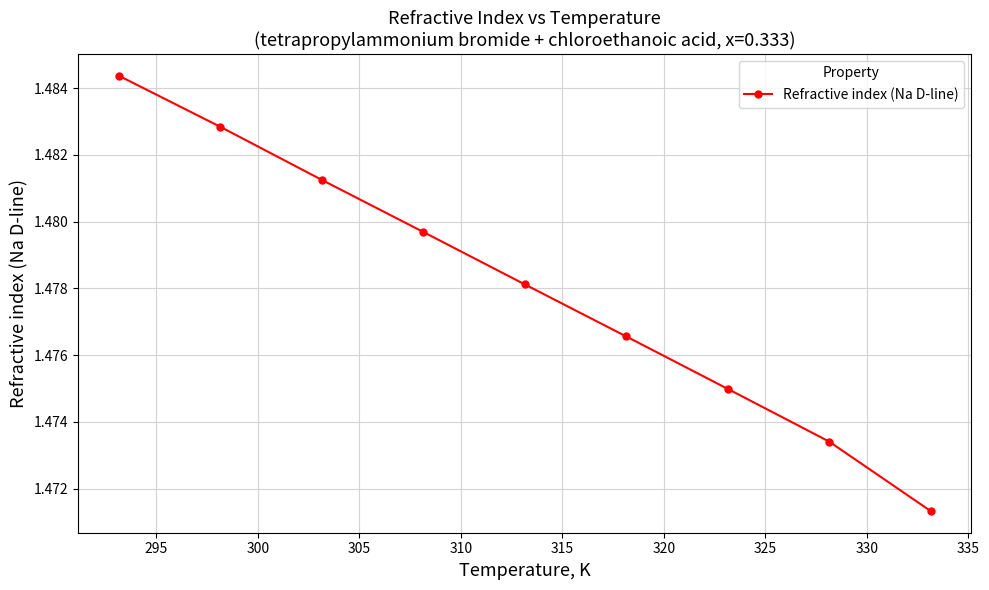

Count the values in the range 1 to 2.

9